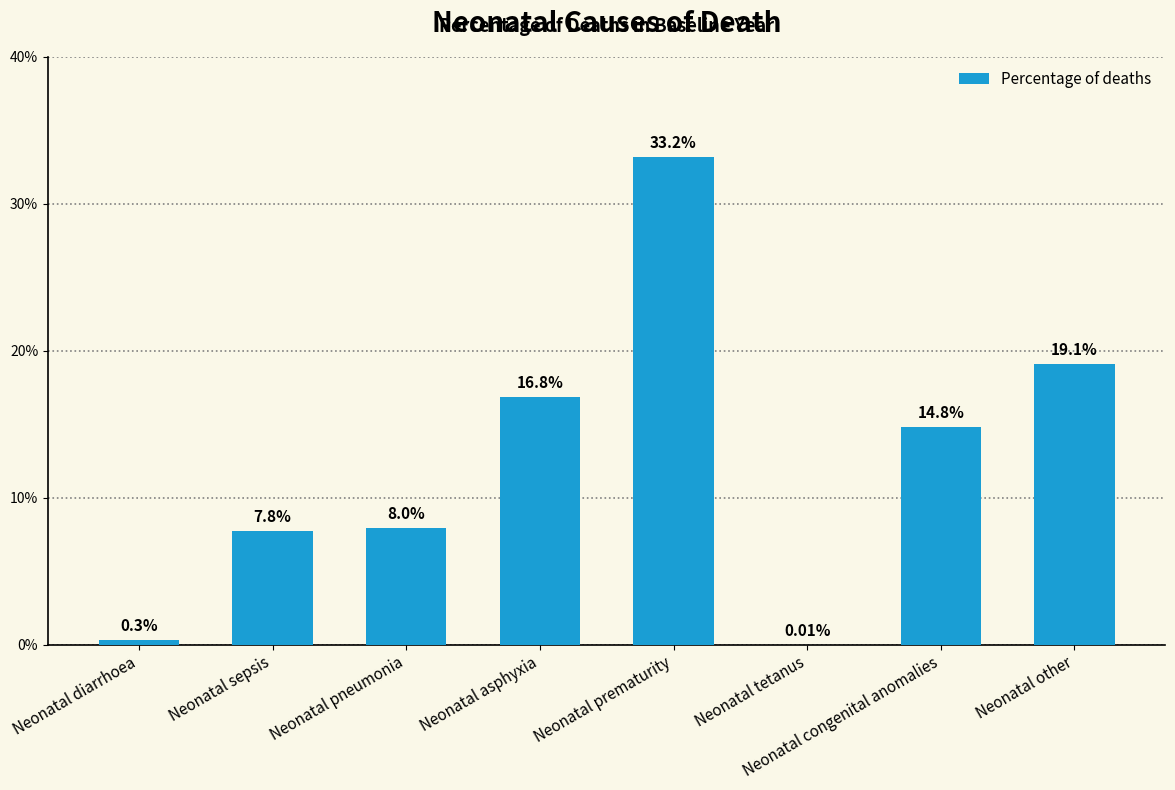

Are the bars horizontal?

No